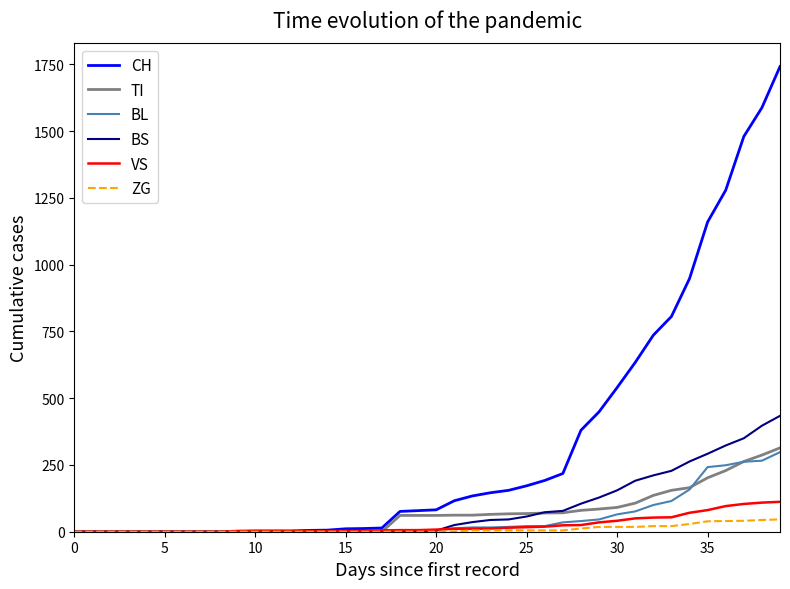

What is the sum of all TI values?

2762